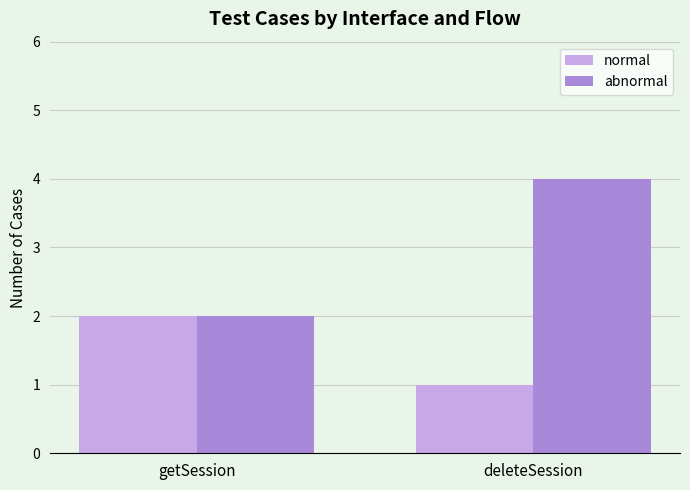

What is the difference between the maximum and minimum values in the abnormal series?

2